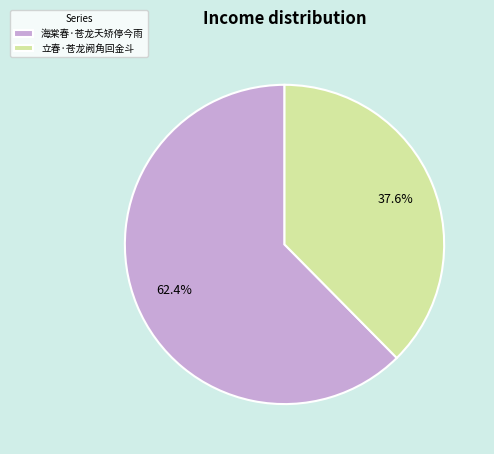

To the nearest percent, what is the average slice percentage?

50%